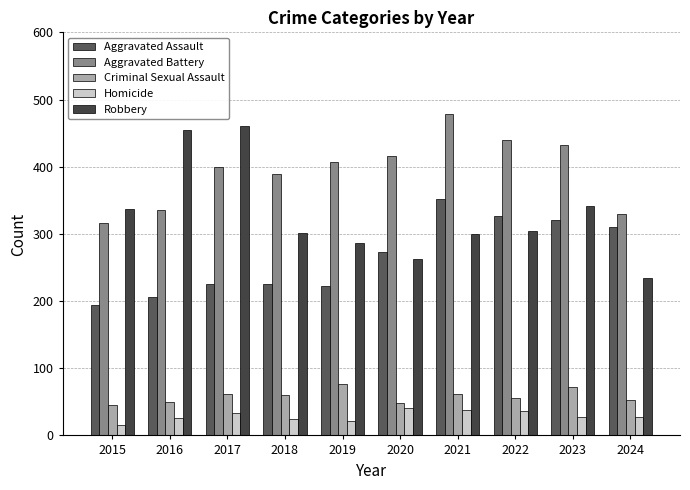

What is the difference between the Aggravated Assault values at 2022 and 2021?

25